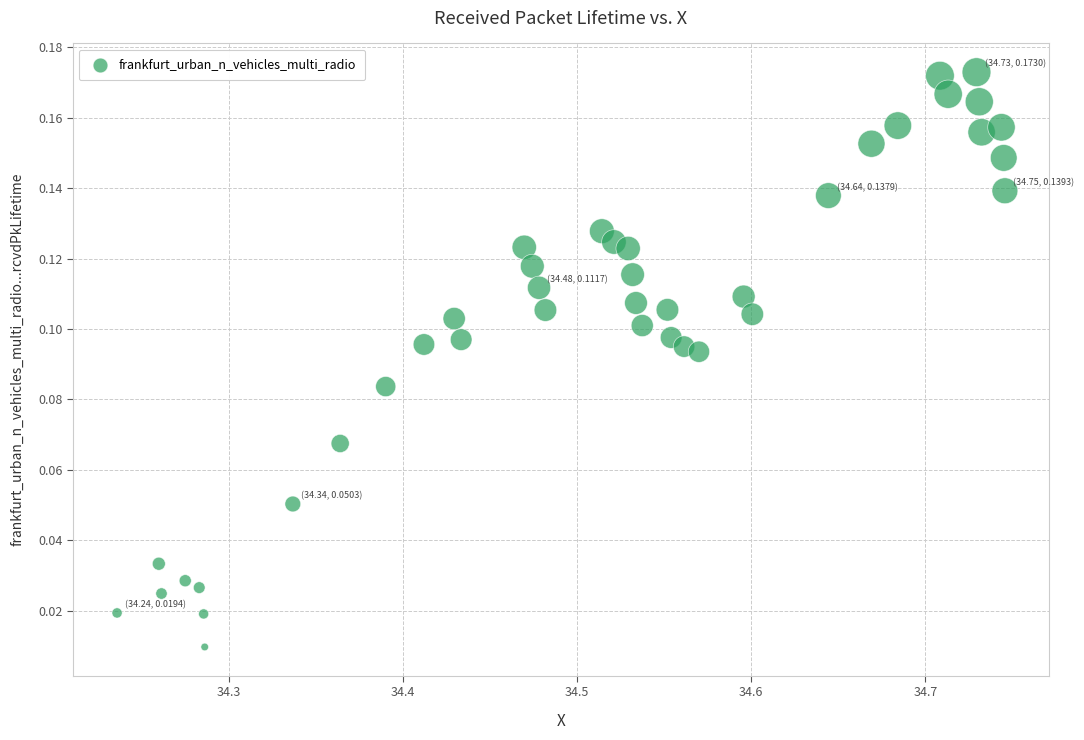

What is the range of X values (max minus min)?

0.5